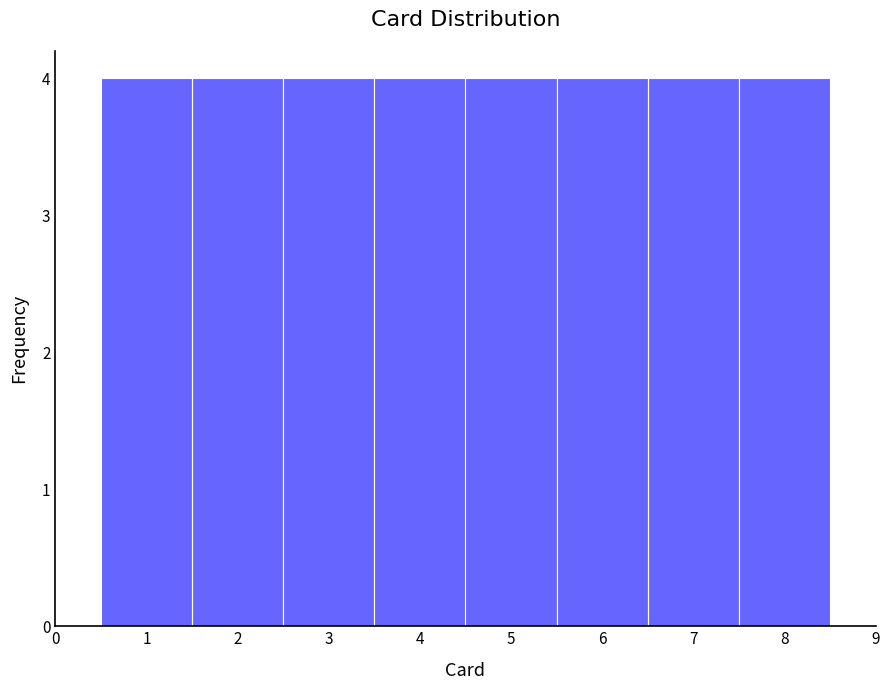

How tall is the bar that spans 4.5 to 5.5 on the x-axis? The values are not printed on the chart, so give them approximately, as read against the axis.

4